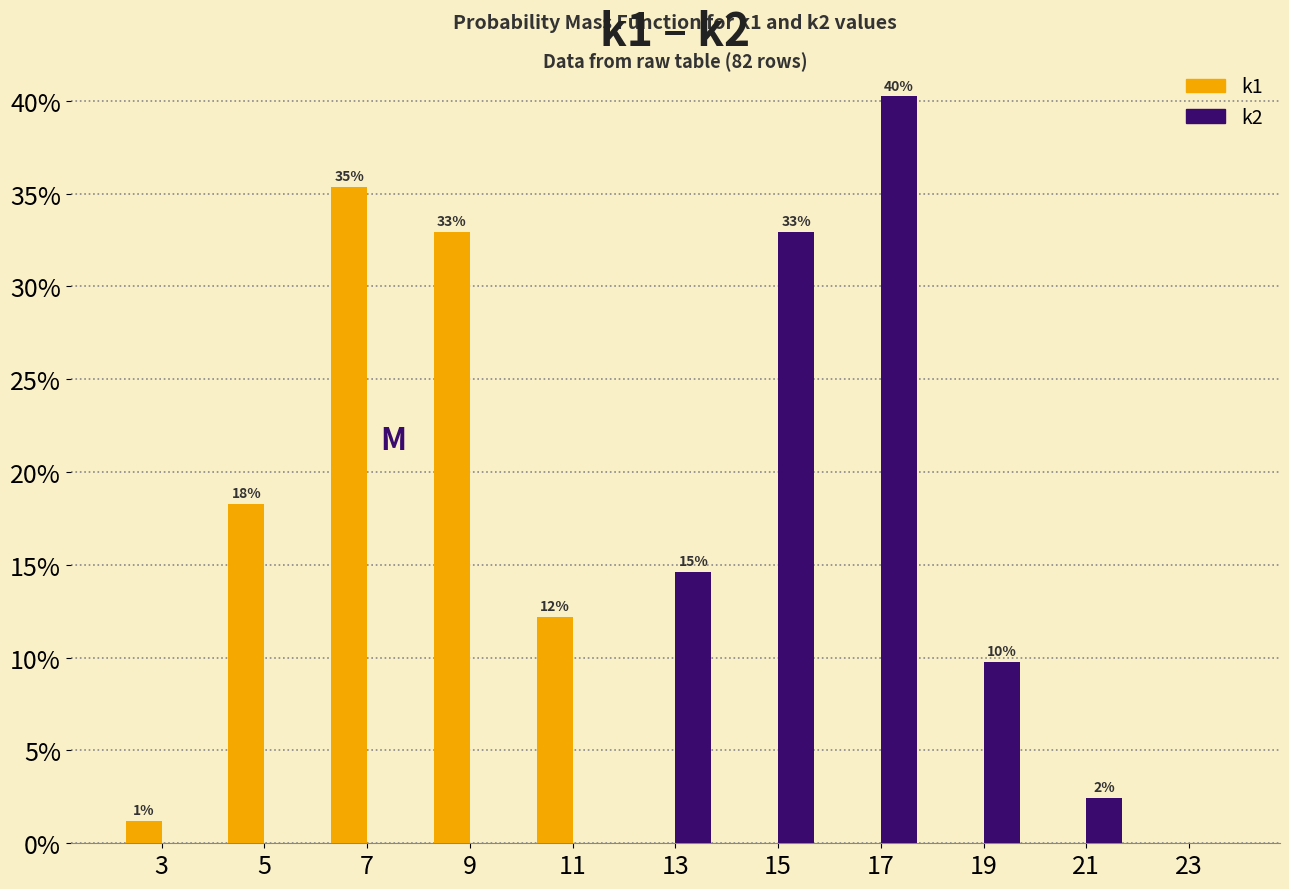

In the k1 series, which range on the x-axis has the tallest bar?

6 to 8